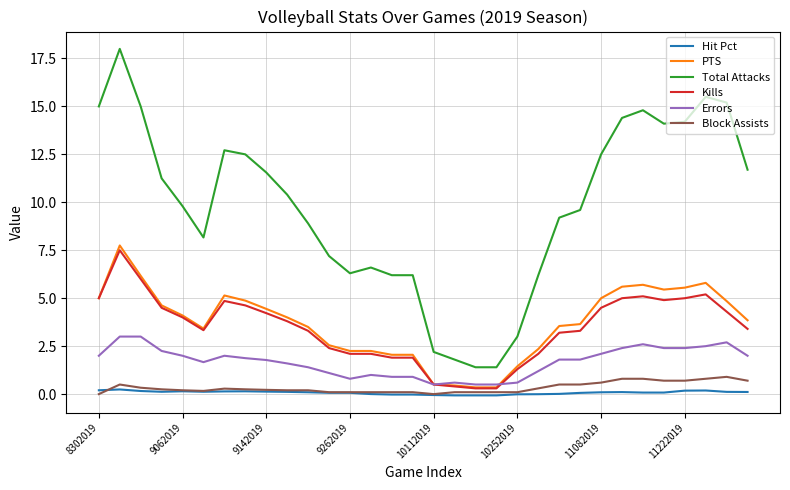

Which series has the widest spread of values?

Total Attacks